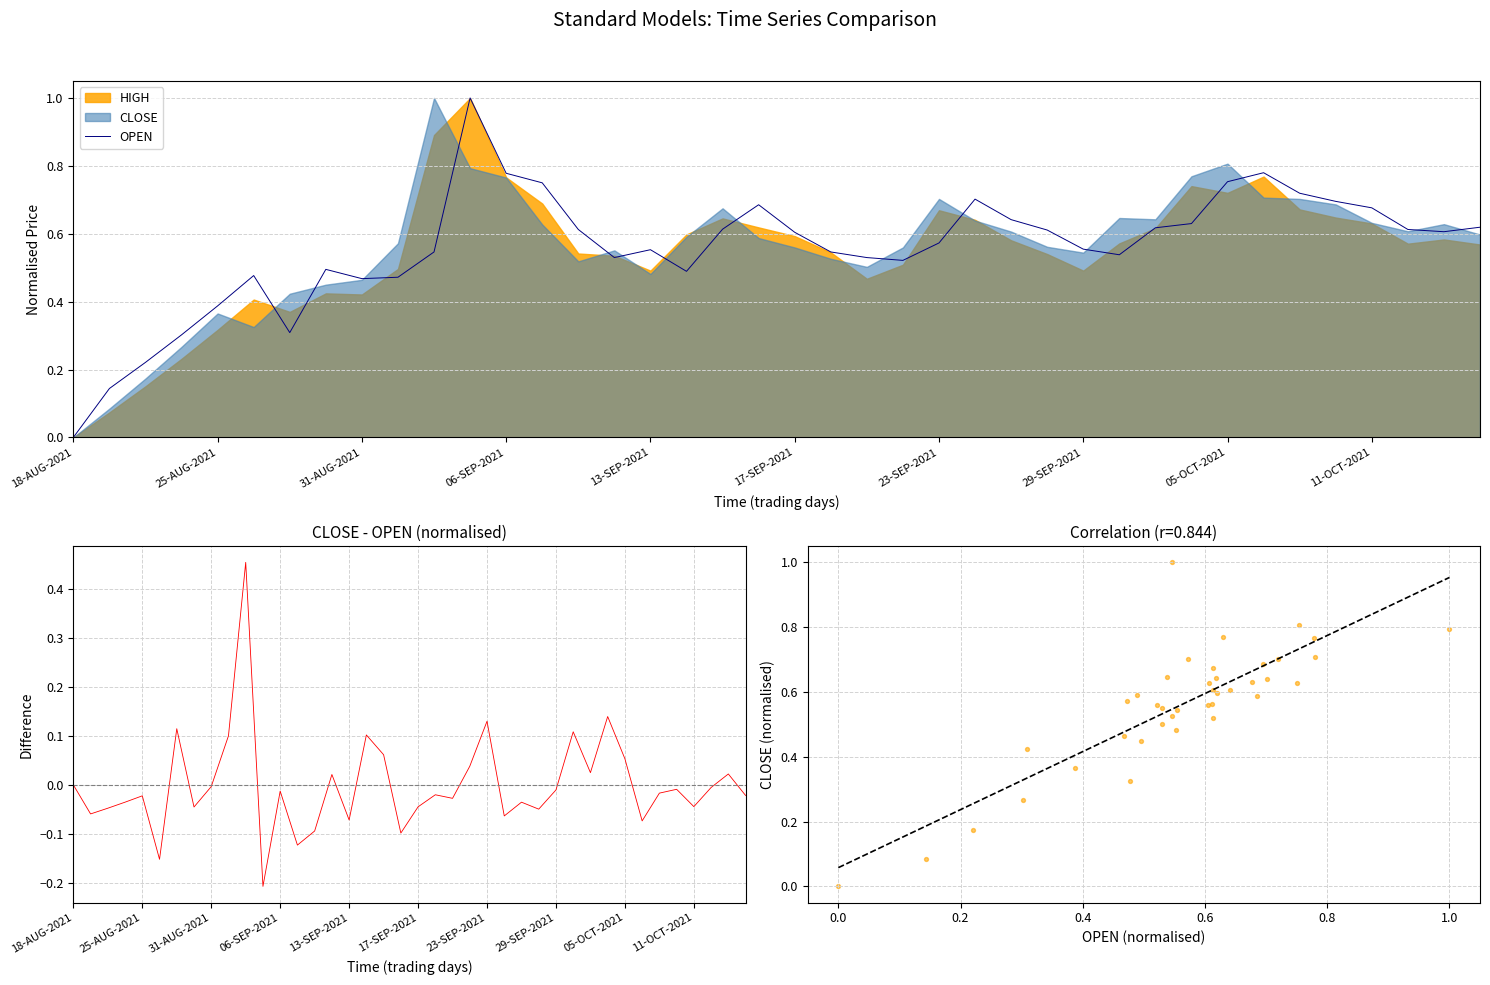

Which series has the largest Y range (max minus min)?

OPEN